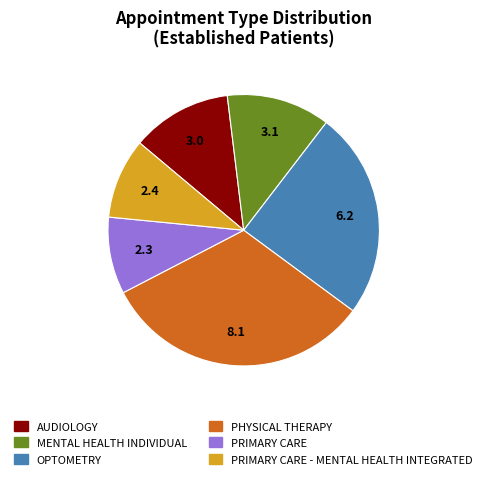

Does any single category account for the majority?

No